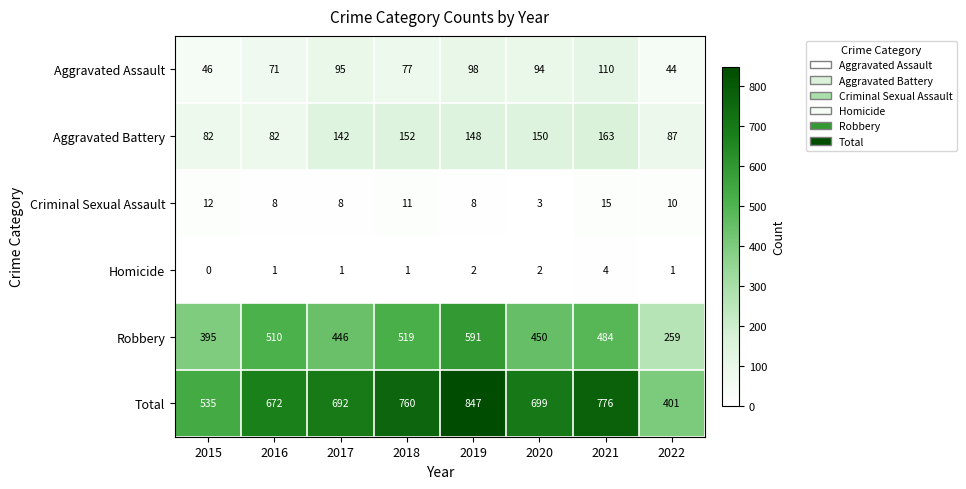

Is it true that Criminal Sexual Assault equals 5 at 2018?

False